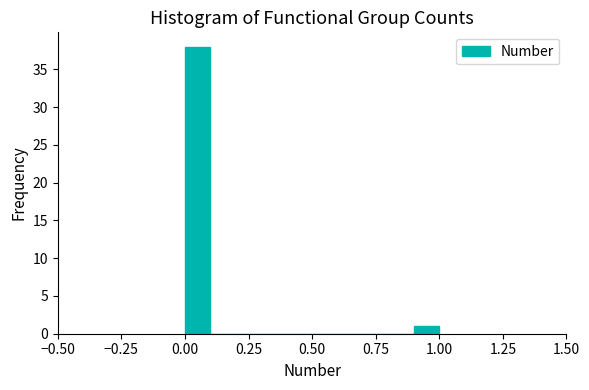

Read against the x-axis, roughly where is the centre of the tallest bar?

0.05